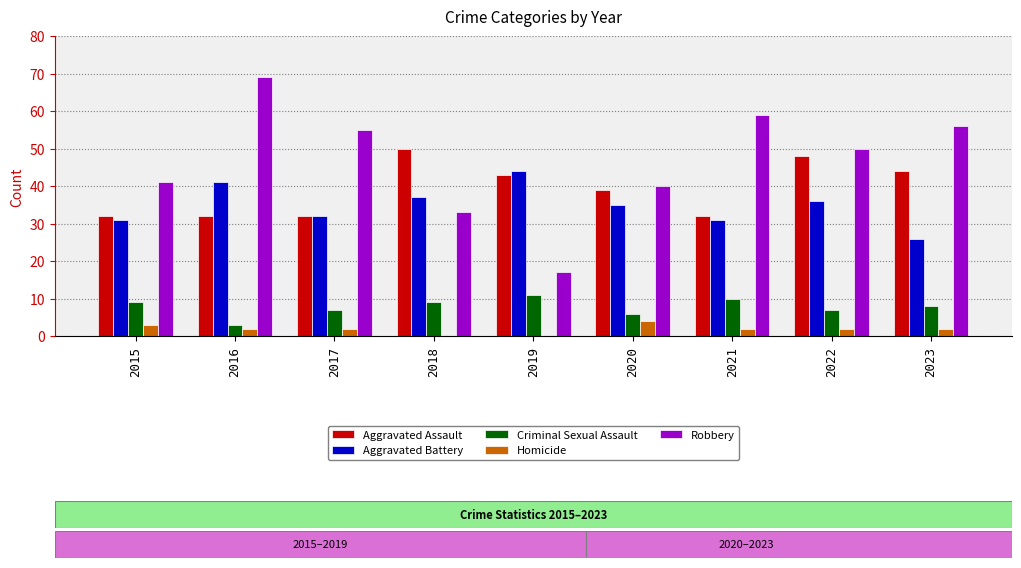

What is the difference between the Criminal Sexual Assault values at 2019 and 2023?

3